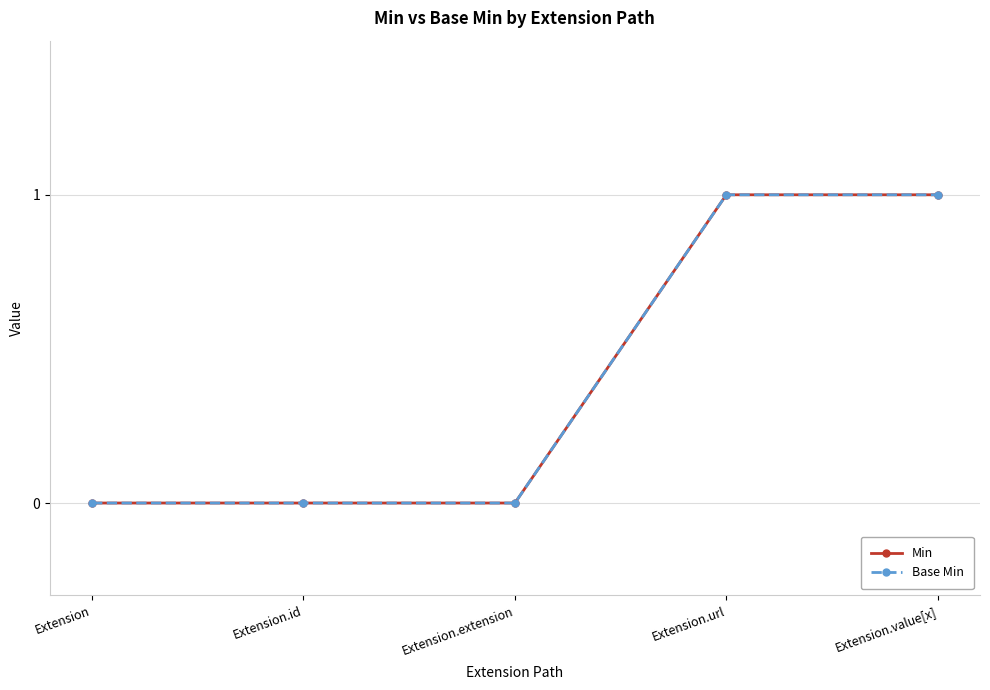

Does the chart have visible grid lines?

Yes